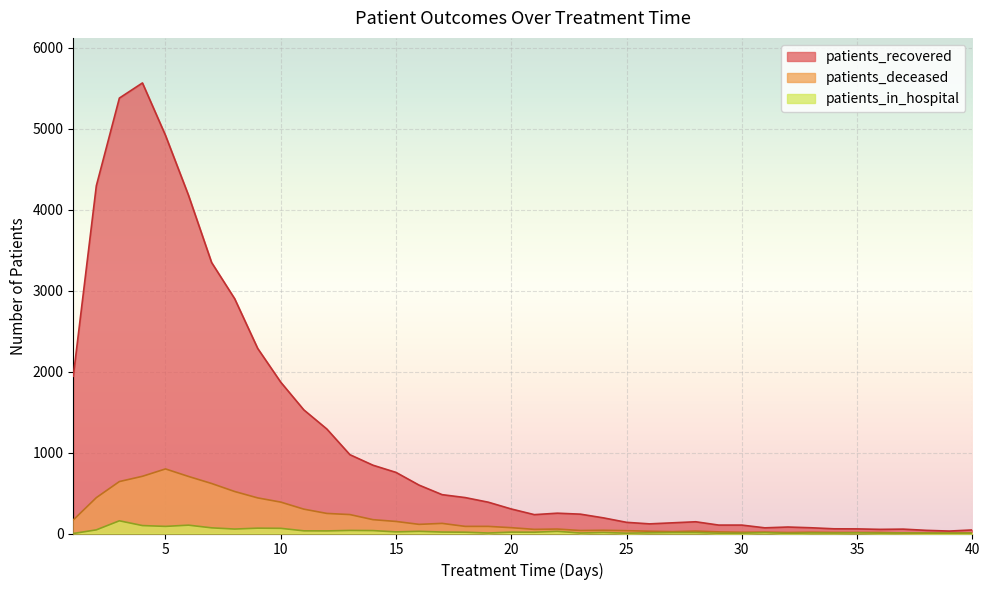

What is the difference between the patients_recovered values at 32 and 5?

4840